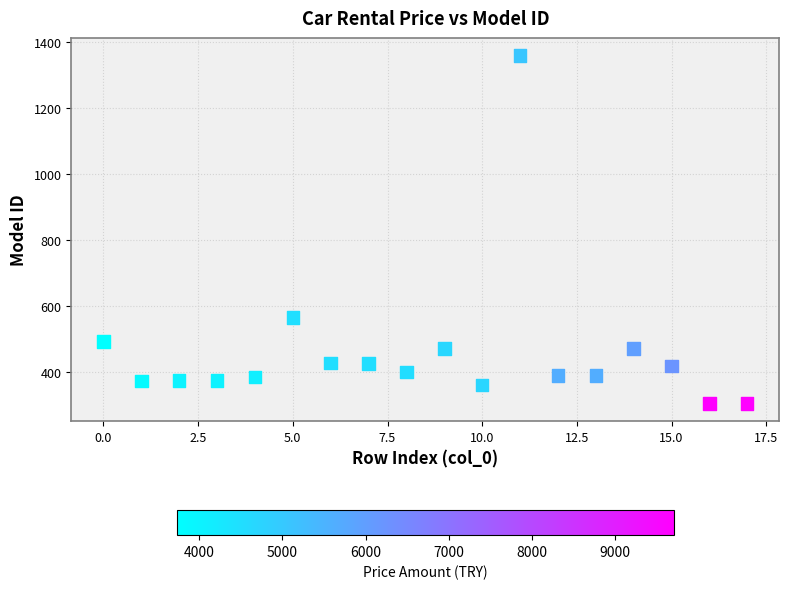

What is the range of Y values (max minus min)?

1056